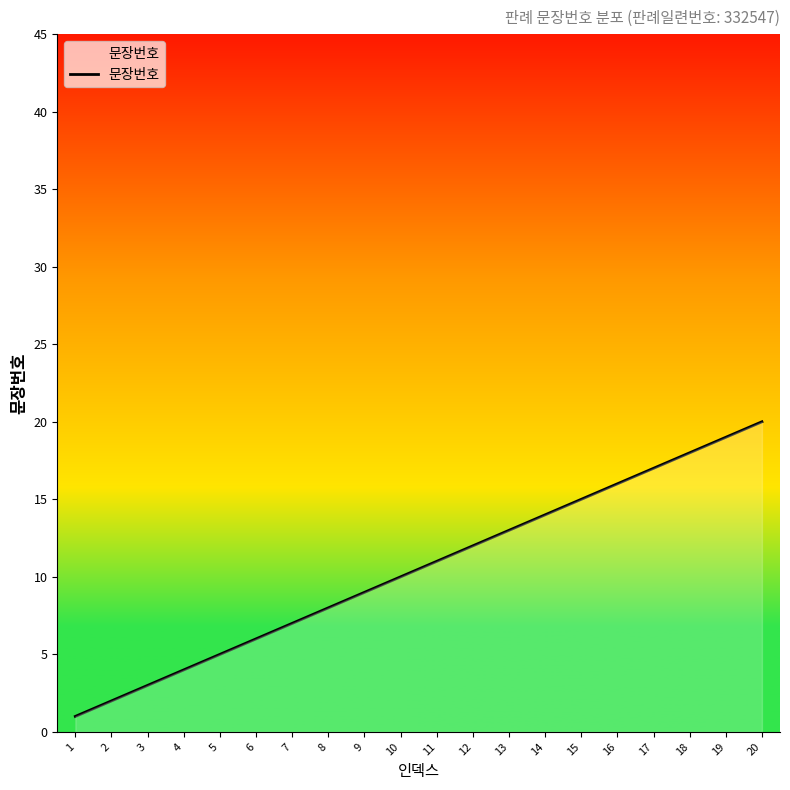

Reading right to left, extract all data points from this chart.

20=20	19=19	18=18	17=17	16=16	15=15	14=14	13=13	12=12	11=11	10=10	9=9	8=8	7=7	6=6	5=5	4=4	3=3	2=2	1=1